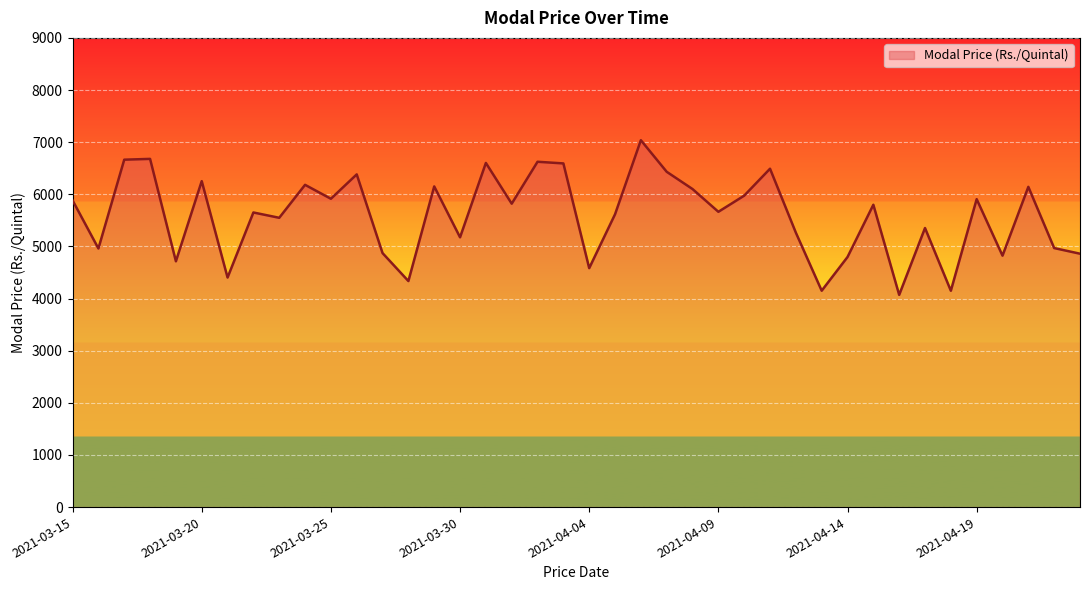

What is the maximum value shown in the chart?

7037.4